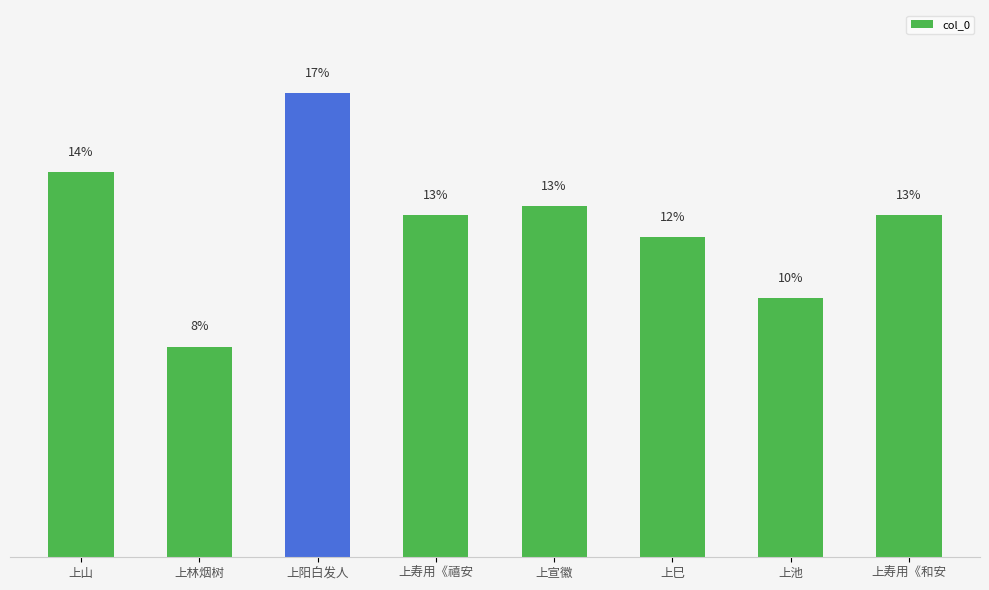

Are the bars horizontal?

No